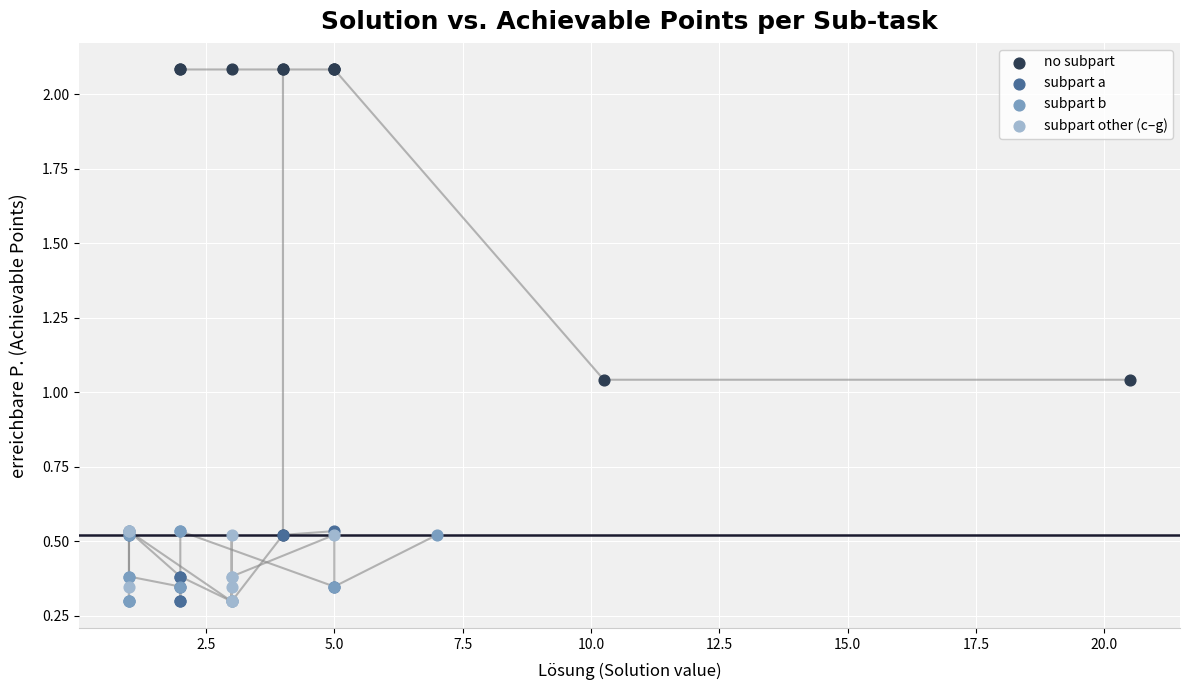

What are all the series names shown in the legend?

no subpart, subpart a, subpart b, subpart other (c–g)